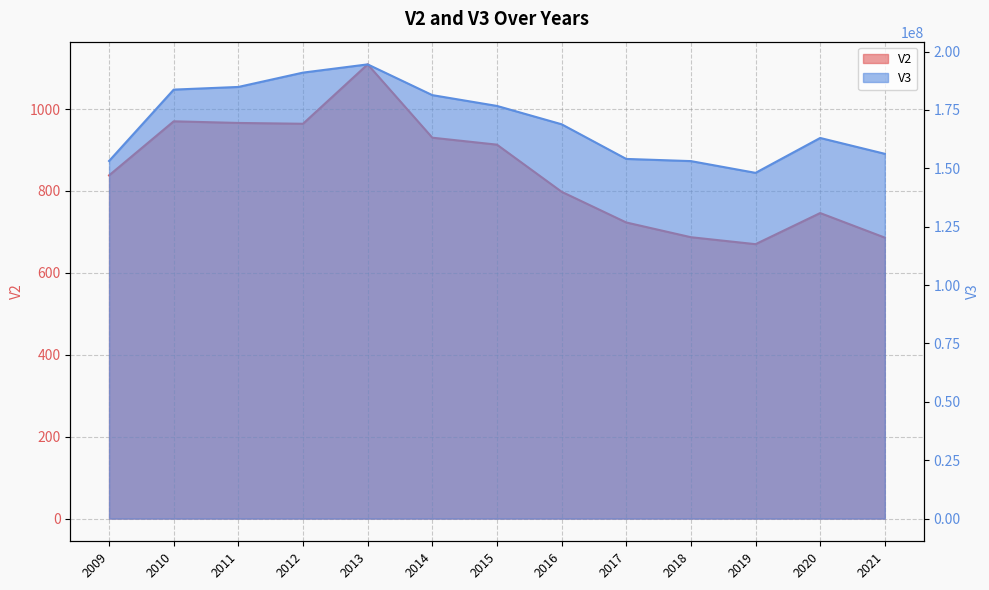

Which category has the lowest value across all series?

2019